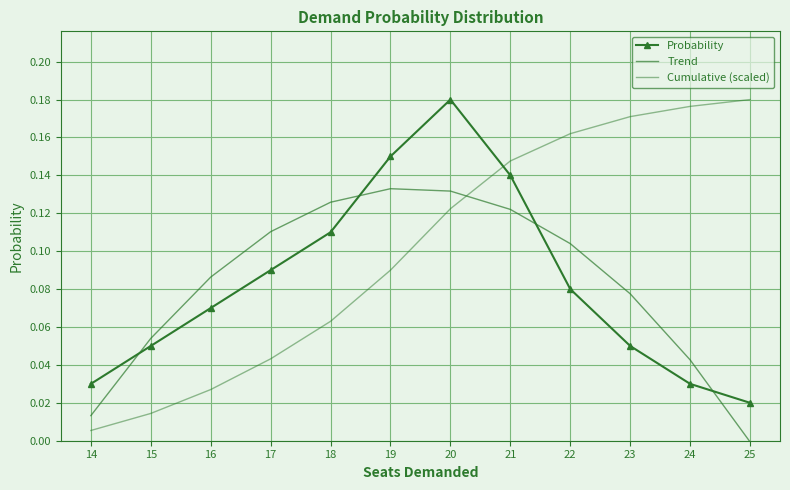

Count the number of categories in the chart.

12